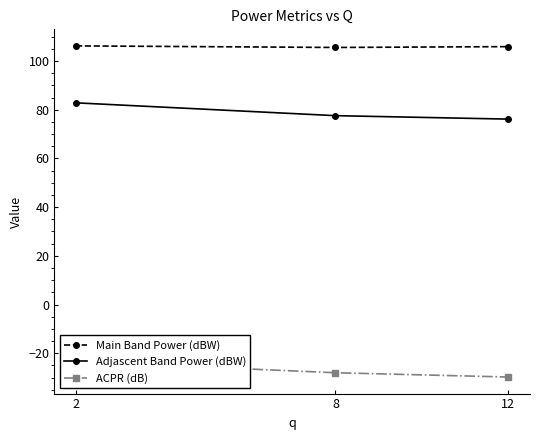

What is the value of the Adjascent Band Power (dBW) point at the 1st from the left?

82.8